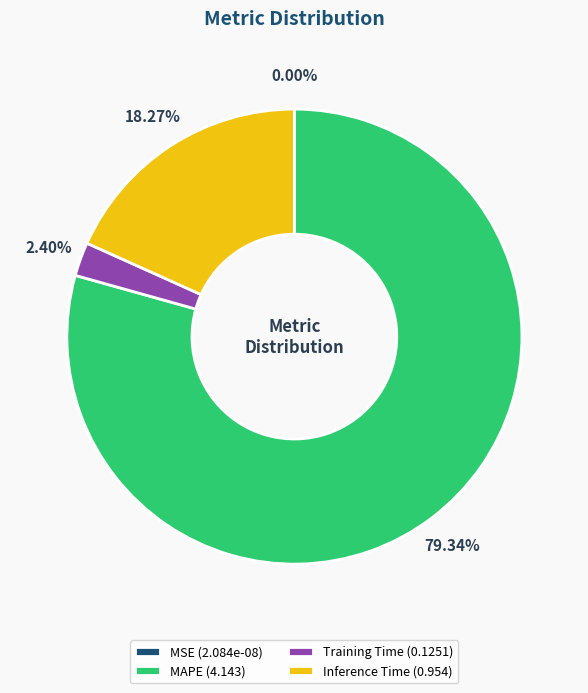

What is the majority slice?

MAPE (4.143)